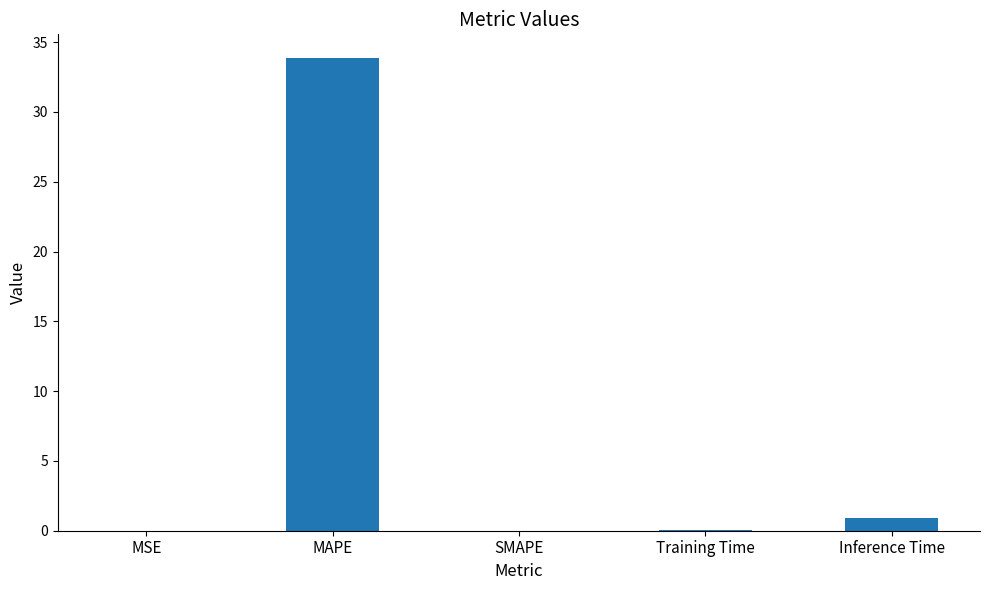

Is it true that the value at Inference Time is 0.9?

True